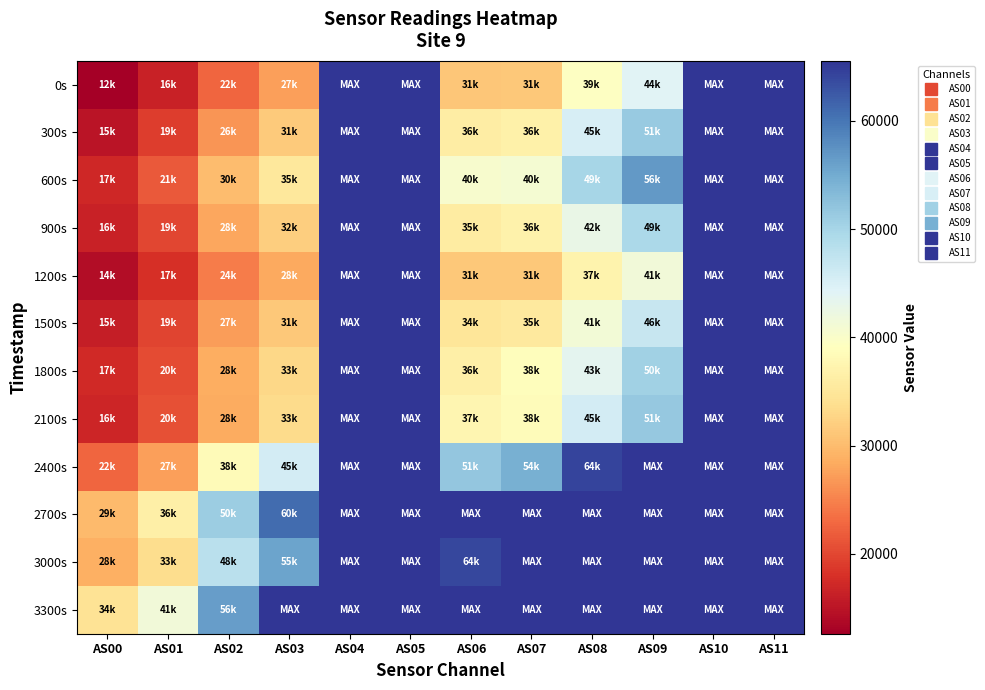

At which category is the sum across all series the highest?

AS04